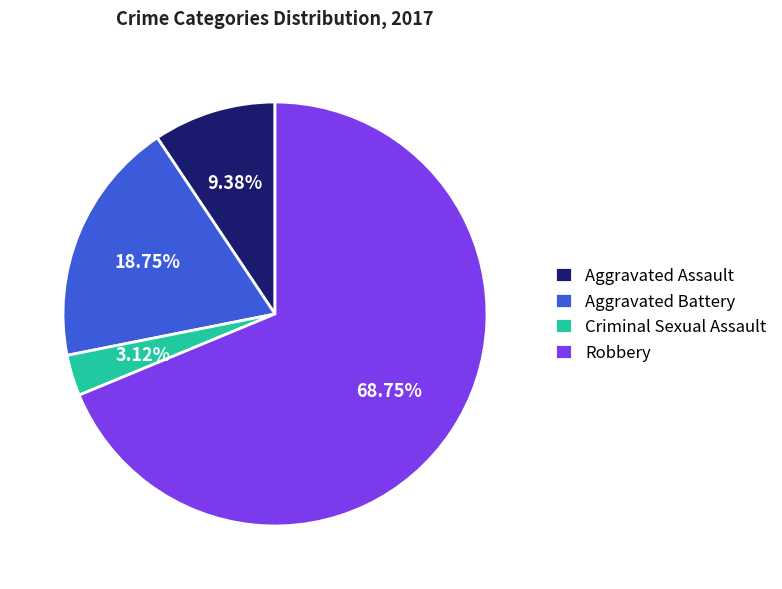

The Aggravated Assault slice represents 21% of the pie. True or false?

False